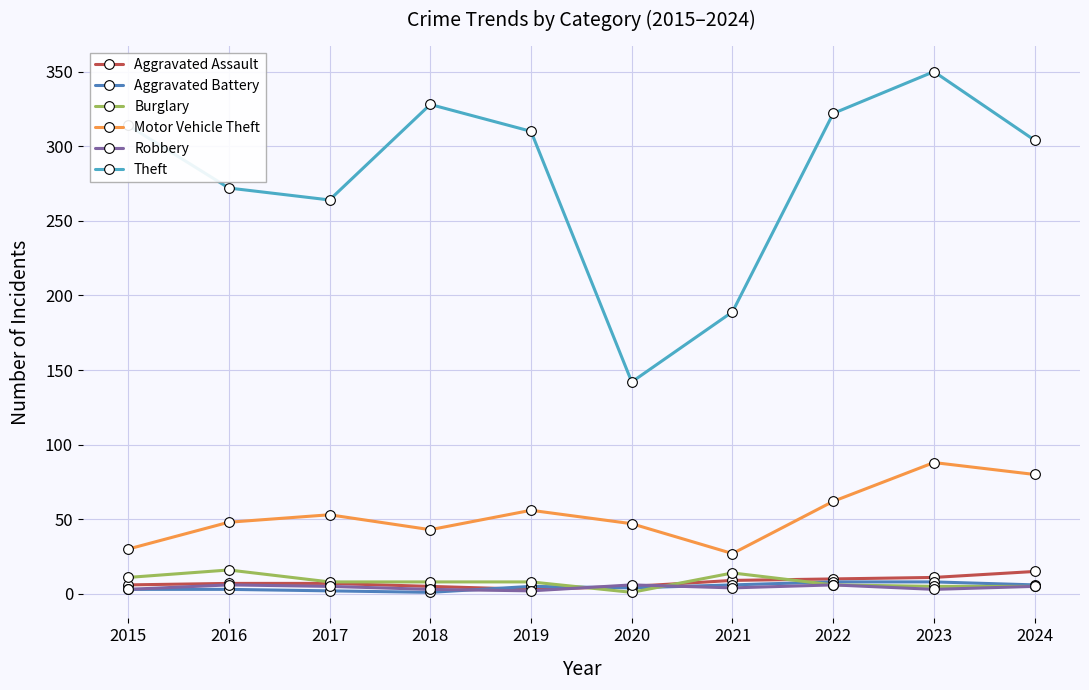

What is the value of the Aggravated Assault point at the 6th from the left?

5